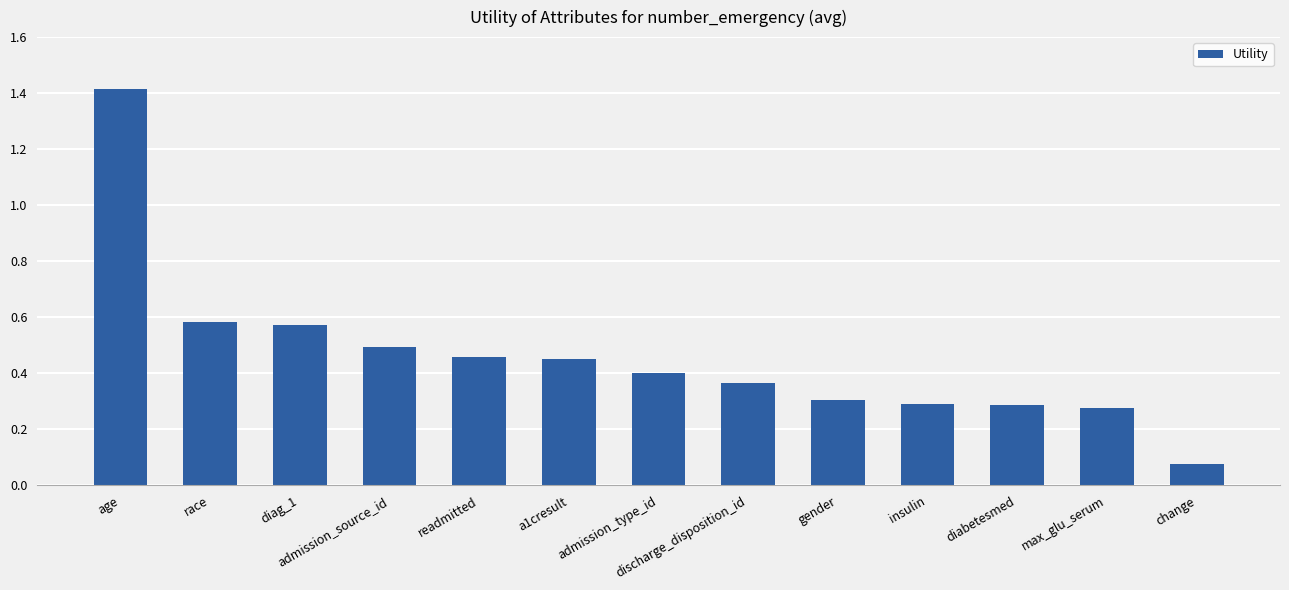

What is the label of the 12th bar from the right?

race